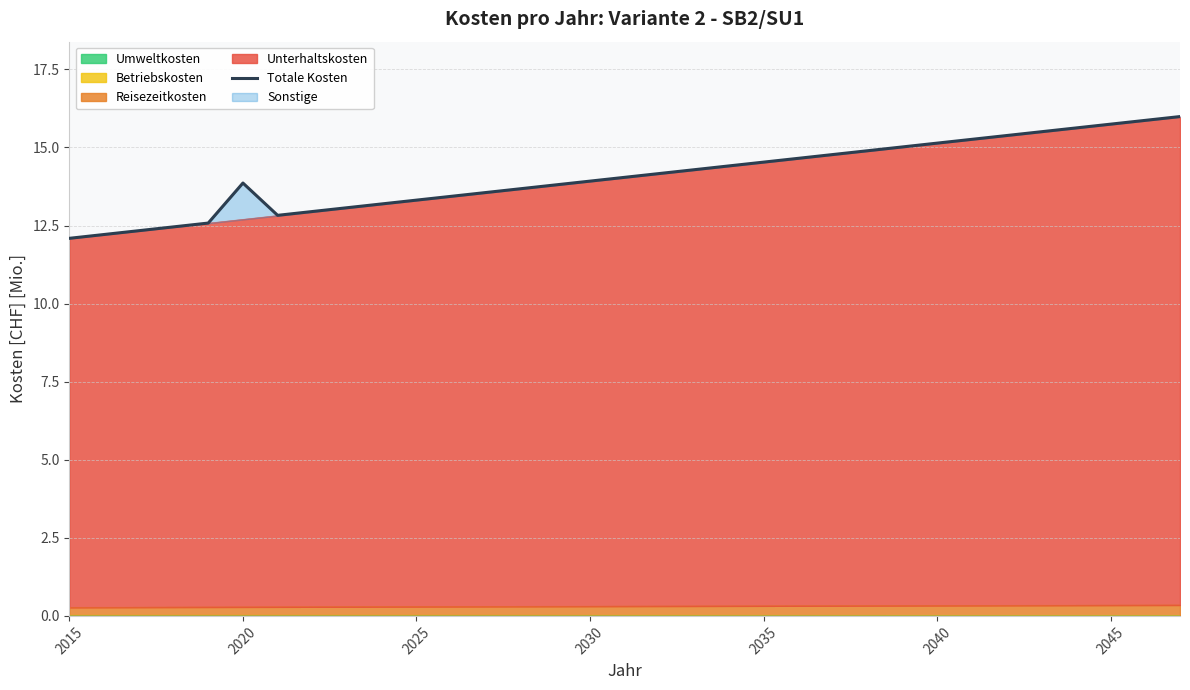

How many values exceed 14?

17